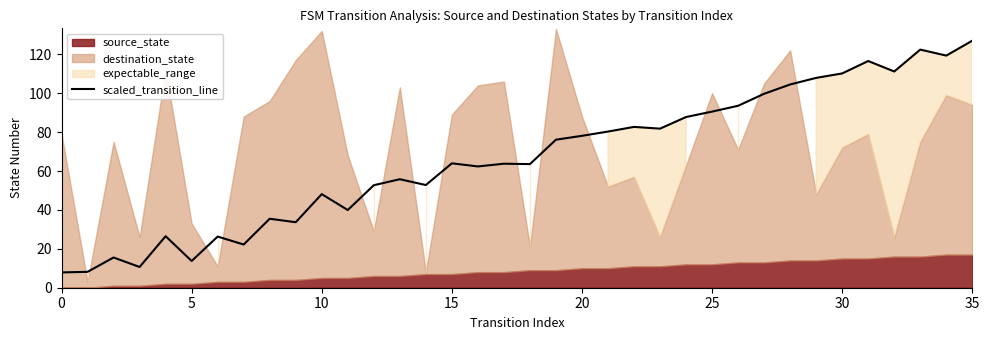

How many interior local valleys (lower than both neighbors) does the data have?

11